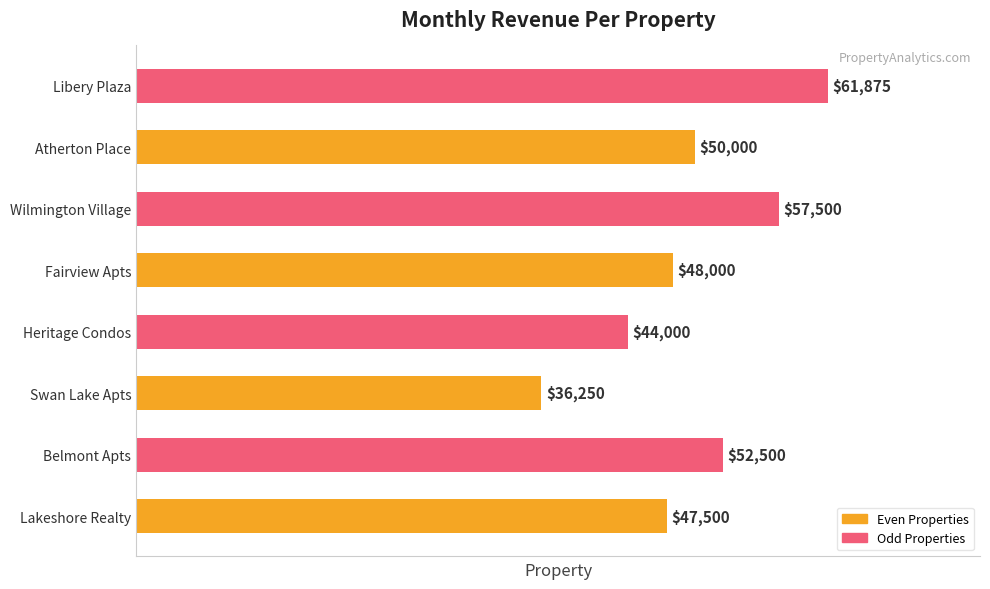

Rank the categories by value from highest to lowest.

Libery Plaza, Wilmington Village, Belmont Apts, Atherton Place, Fairview Apts, Lakeshore Realty, Heritage Condos, Swan Lake Apts